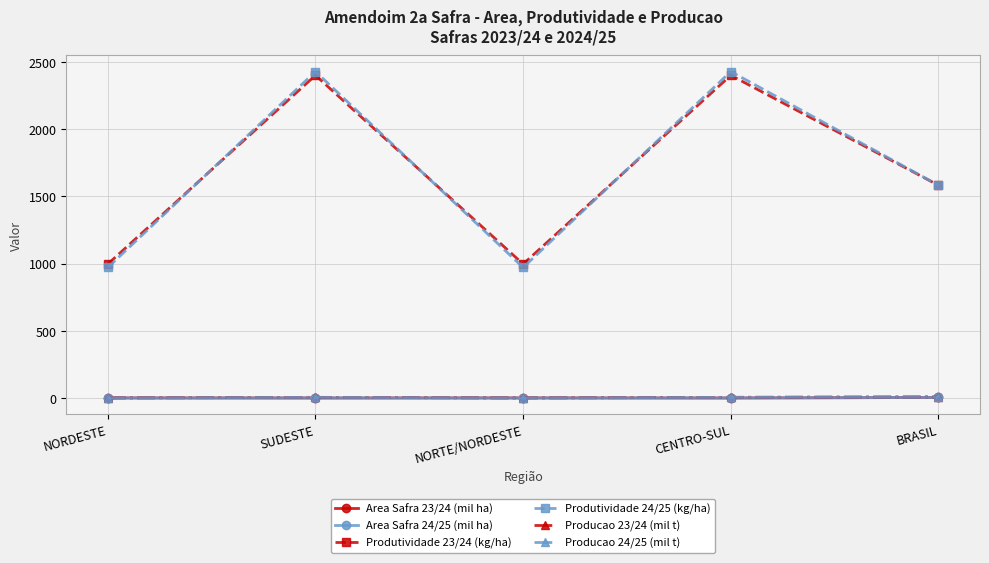

Reading left to right, what are all the values shown in this chart?

Area Safra 23/24 (mil ha): 3.8	3.4	3.8	3.4	7.2
Area Safra 24/25 (mil ha): 3.8	3.4	3.8	3.4	7.2
Produtividade 23/24 (kg/ha): 998.1	2400.0	998.1	2400.0	1583.3
Produtividade 24/25 (kg/ha): 972.7	2428.0	972.7	2428.0	1583.3
Producao 23/24 (mil t): 3.8	8.2	3.8	8.2	12.0
Producao 24/25 (mil t): 3.6	8.3	3.6	8.3	11.9